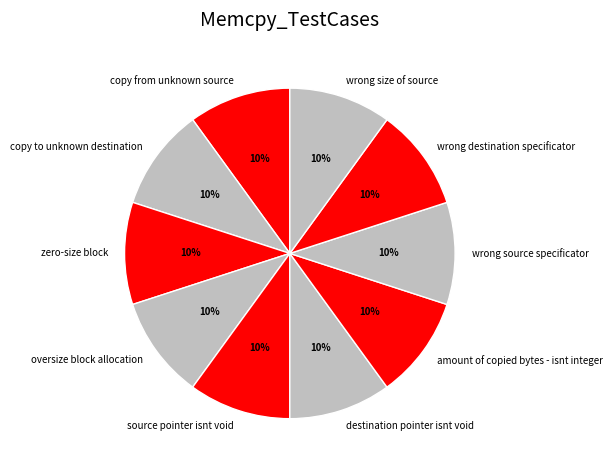

Is there any slice that represents more than half of the pie?

No